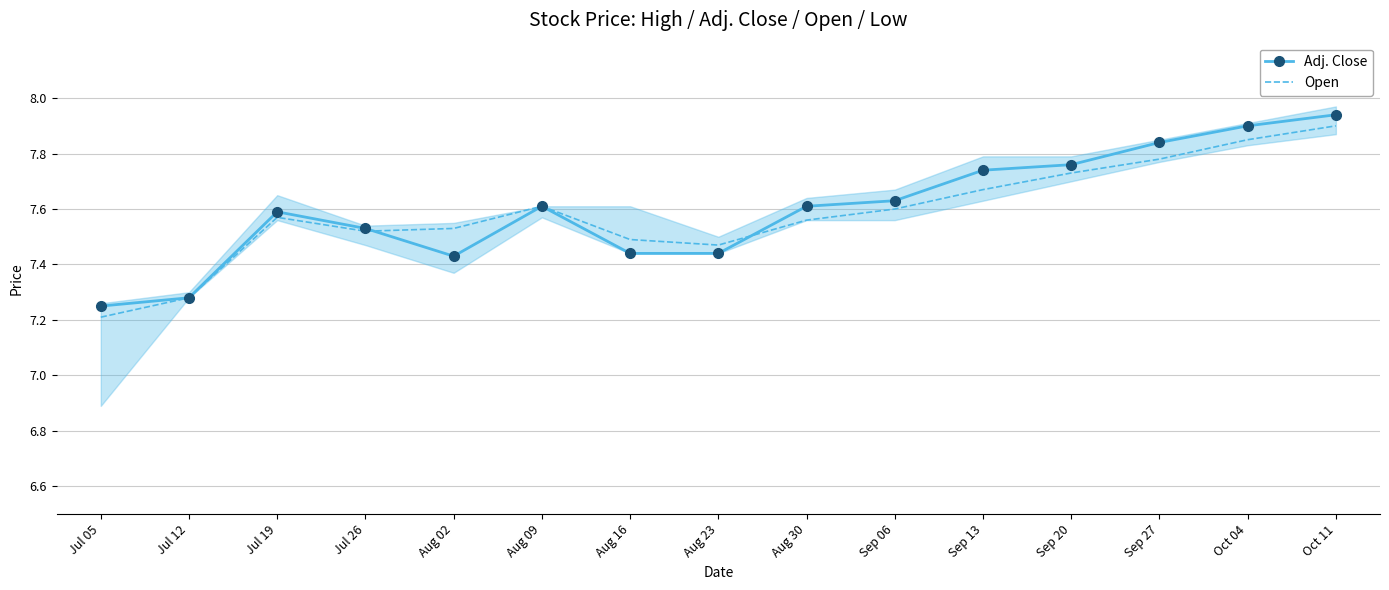

Reading right to left, what are all the values shown in this chart?

Adj. Close: Oct 11=7.9	Oct 04=7.9	Sep 27=7.8	Sep 20=7.8	Sep 13=7.7	Sep 06=7.6	Aug 30=7.6	Aug 23=7.4	Aug 16=7.4	Aug 09=7.6	Aug 02=7.4	Jul 26=7.5	Jul 19=7.6	Jul 12=7.3	Jul 05=7.2
Open: Oct 11=7.9	Oct 04=7.8	Sep 27=7.8	Sep 20=7.7	Sep 13=7.7	Sep 06=7.6	Aug 30=7.6	Aug 23=7.5	Aug 16=7.5	Aug 09=7.6	Aug 02=7.5	Jul 26=7.5	Jul 19=7.6	Jul 12=7.3	Jul 05=7.2